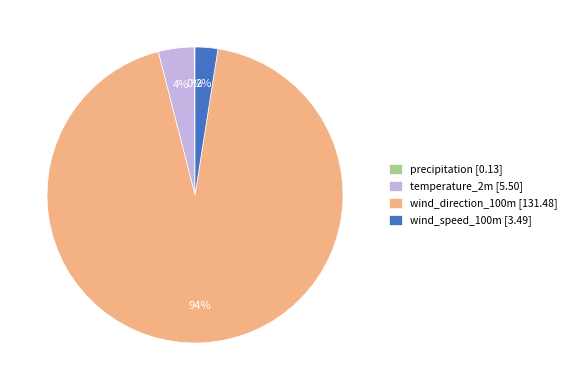

Is there any slice that represents more than half of the pie?

Yes